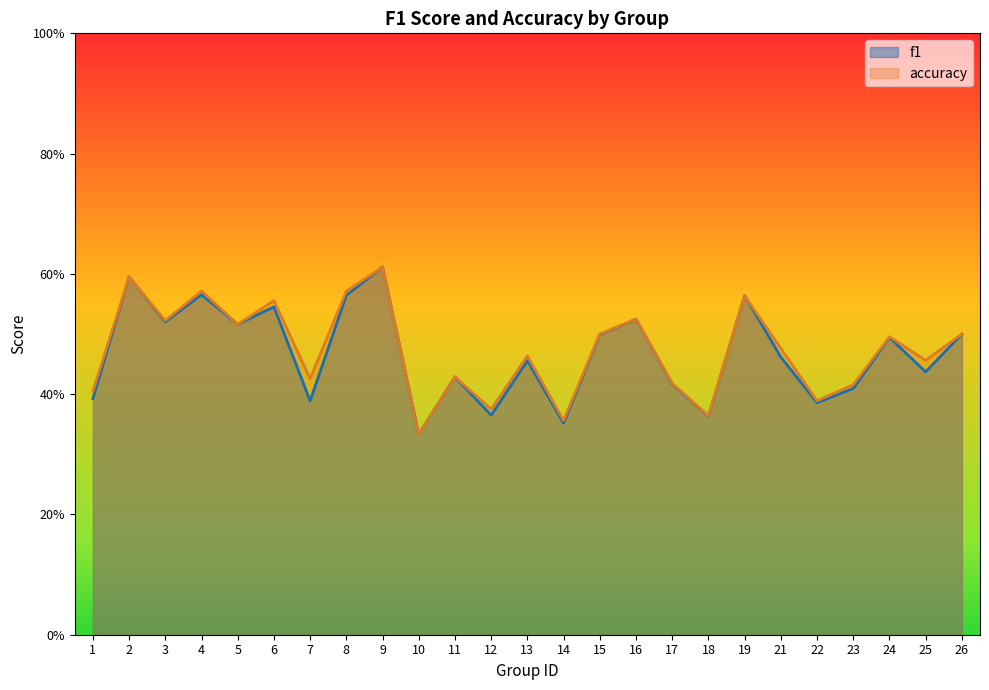

Count the number of data series in this chart.

2